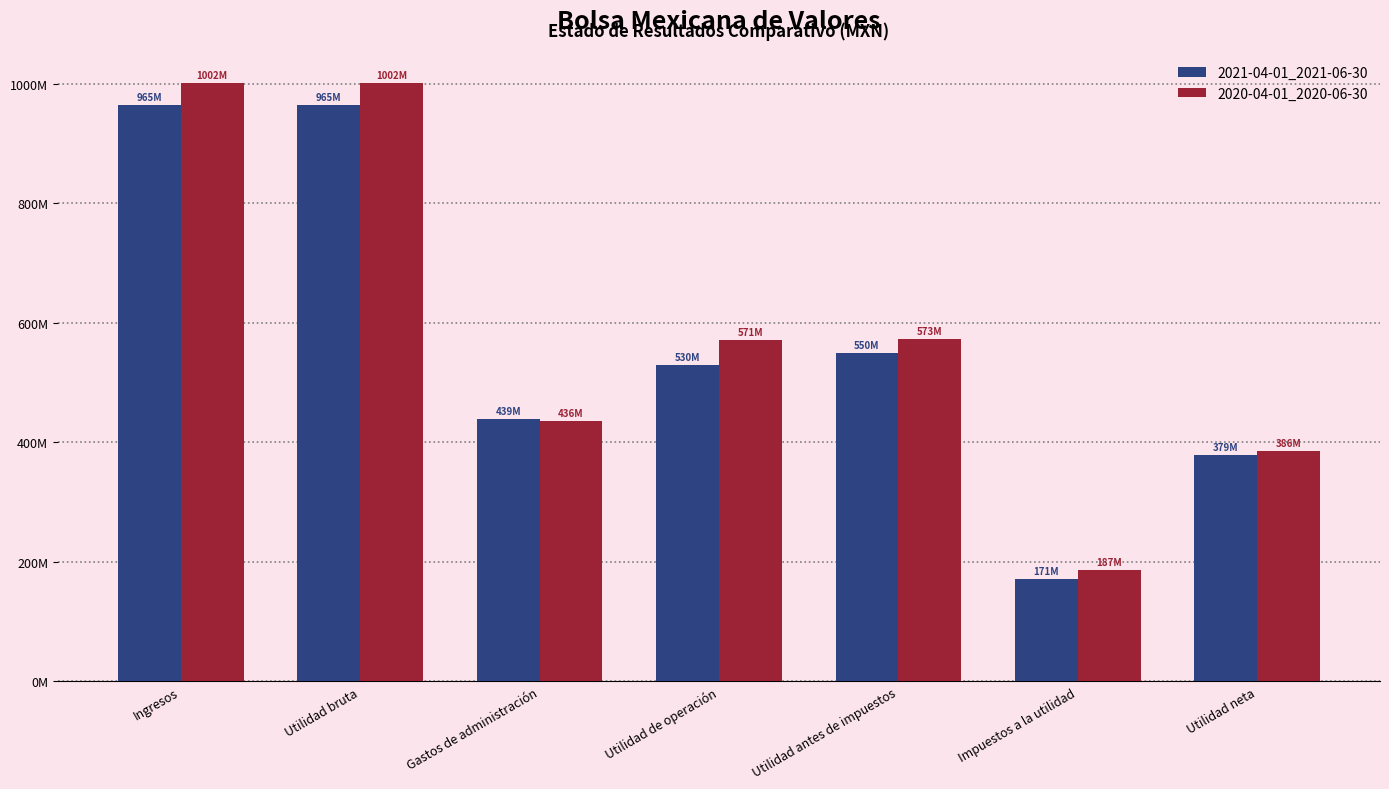

Are the bars grouped side by side (vs. stacked)?

Yes